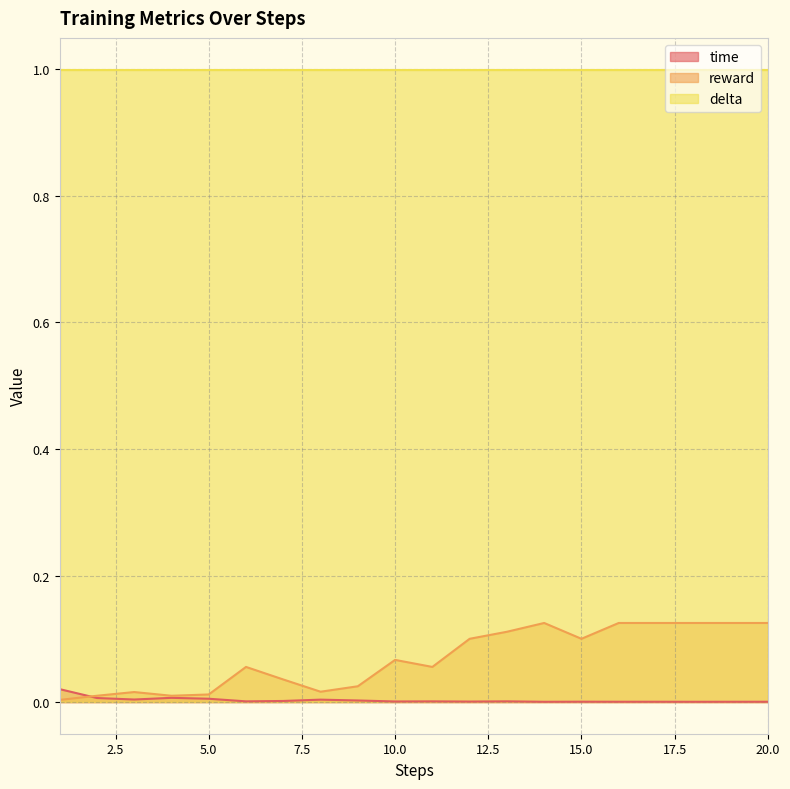

Which series has the largest total across all categories?

delta